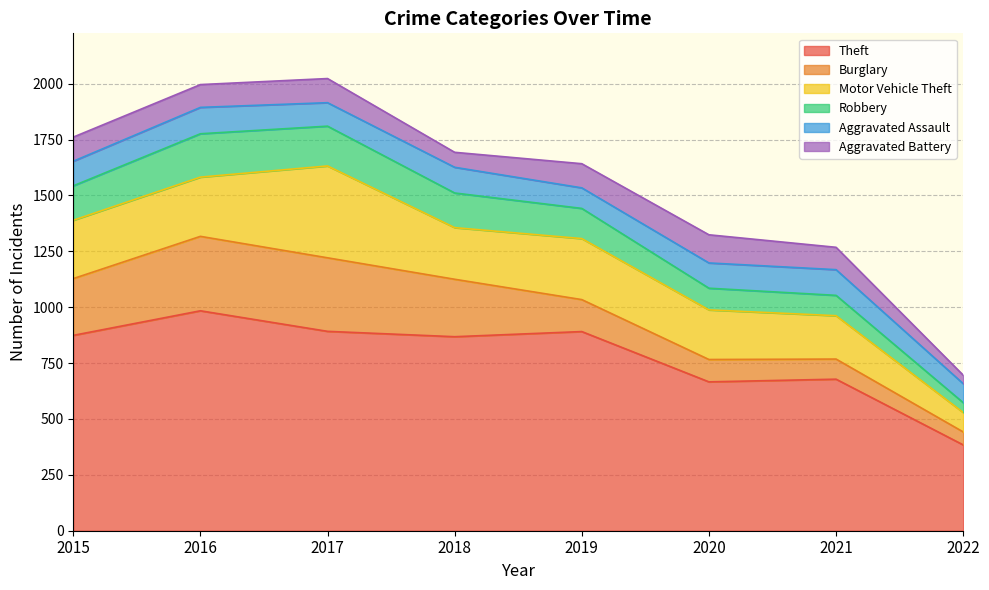

Does the chart have visible grid lines?

Yes